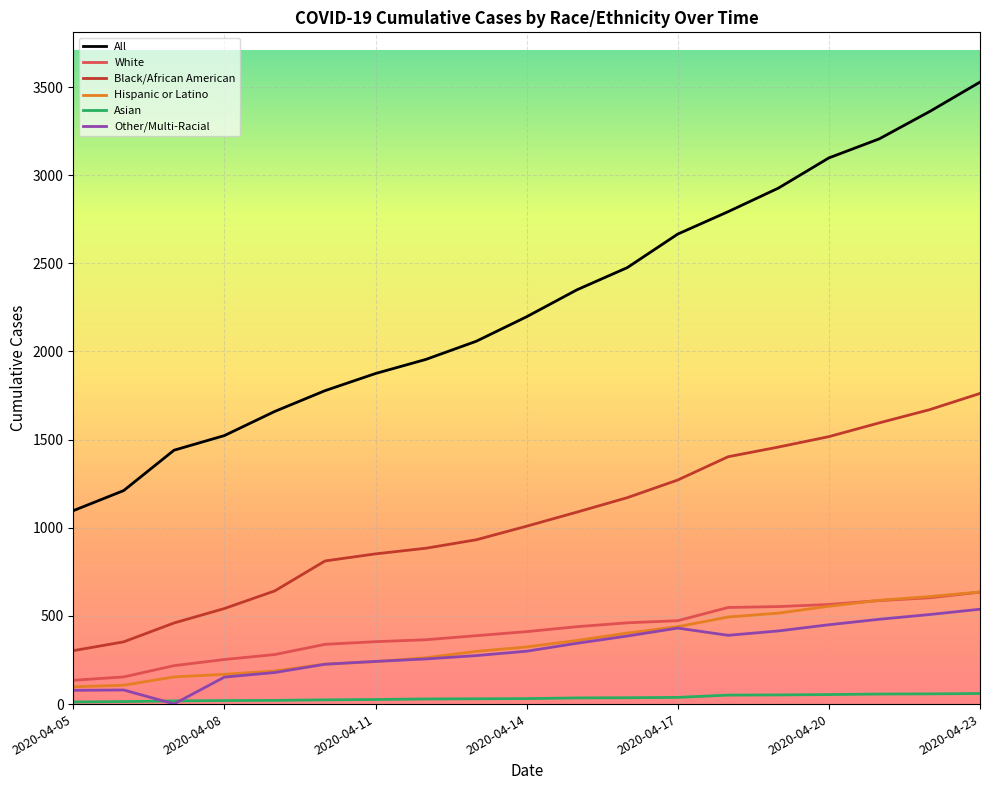

Which series has the largest total across all categories?

All